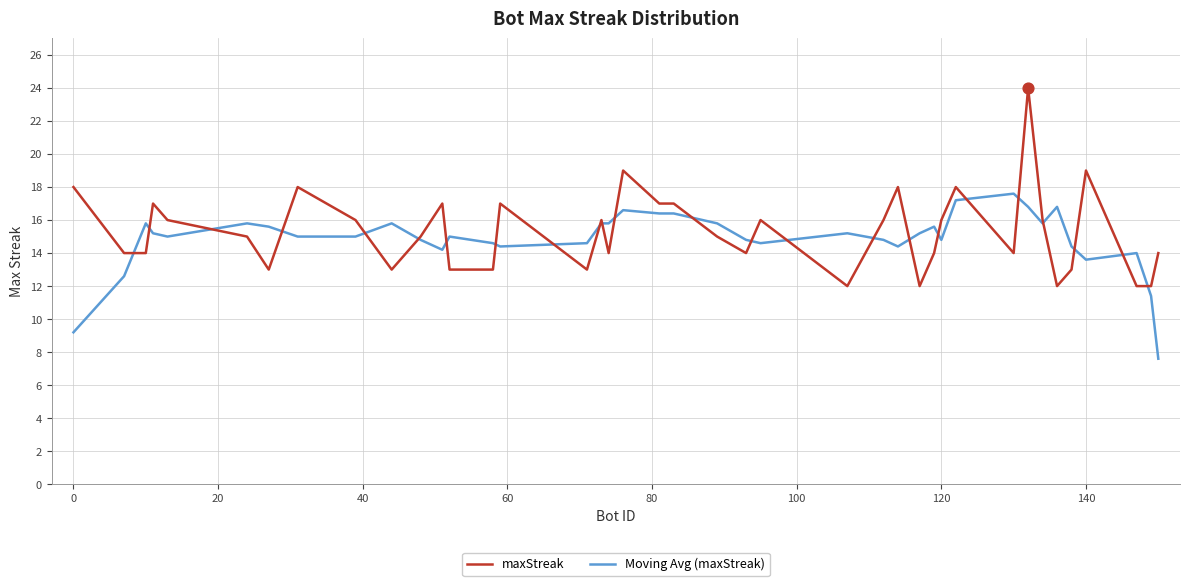

What are all the series names shown in the legend?

maxStreak, Moving Avg (maxStreak)